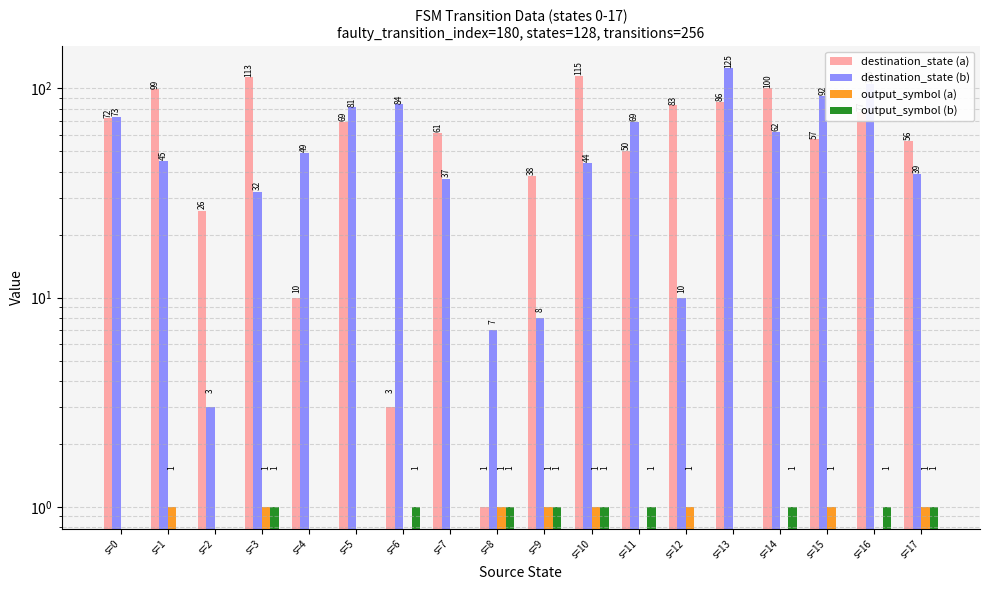

What are all the series names shown in the legend?

destination_state (a), destination_state (b), output_symbol (a), output_symbol (b)